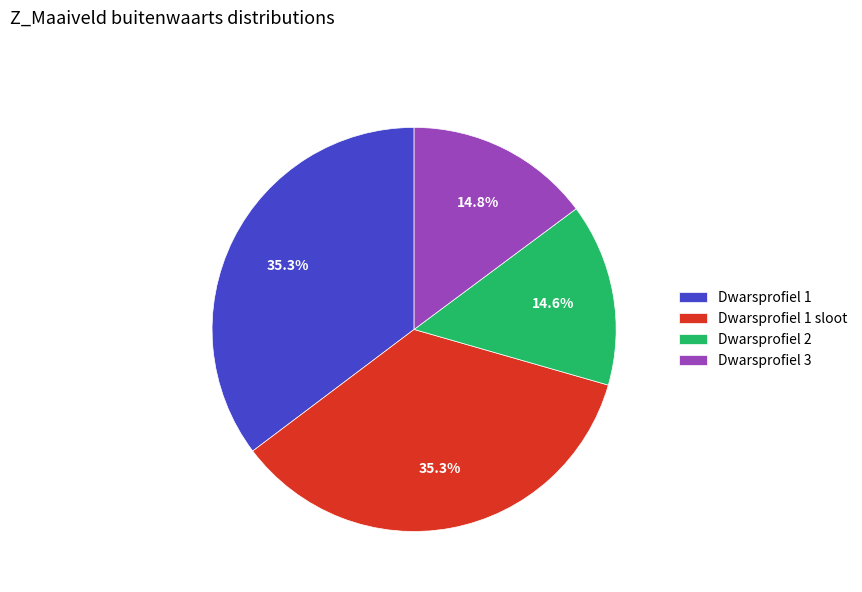

Does Dwarsprofiel 2 account for over 50% of the chart?

No